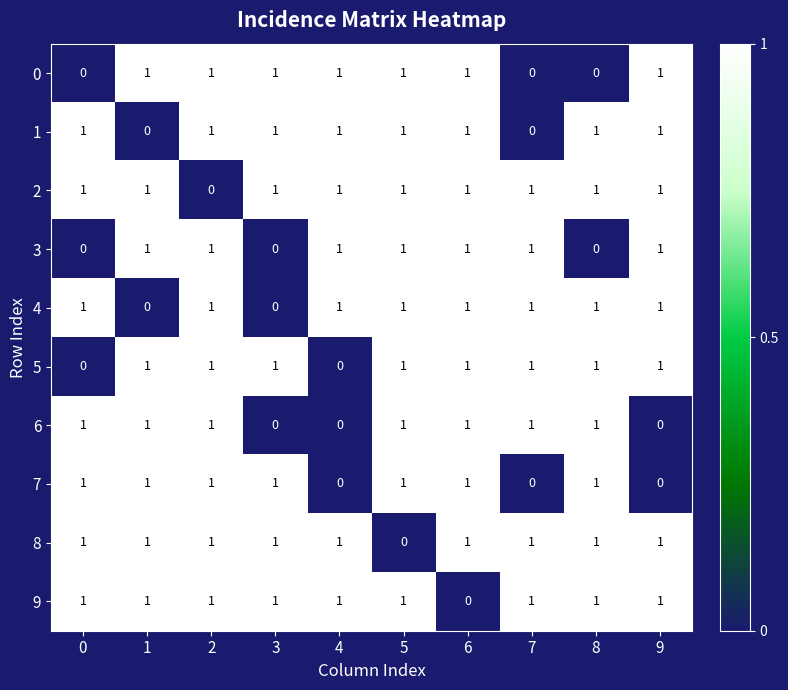

Count the 3 values in the range 0 to 1.

10